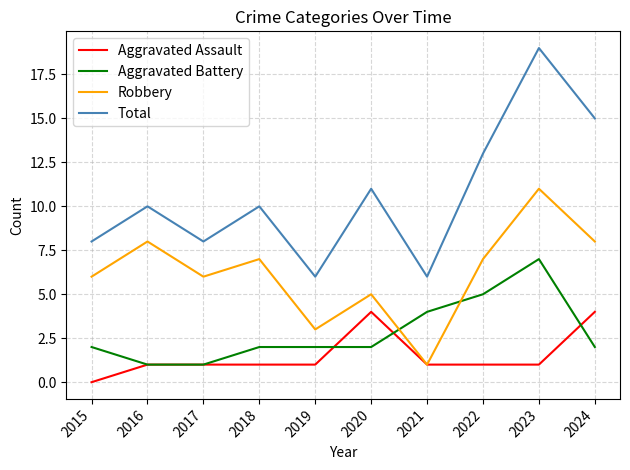

How many lines are shown in the chart?

4